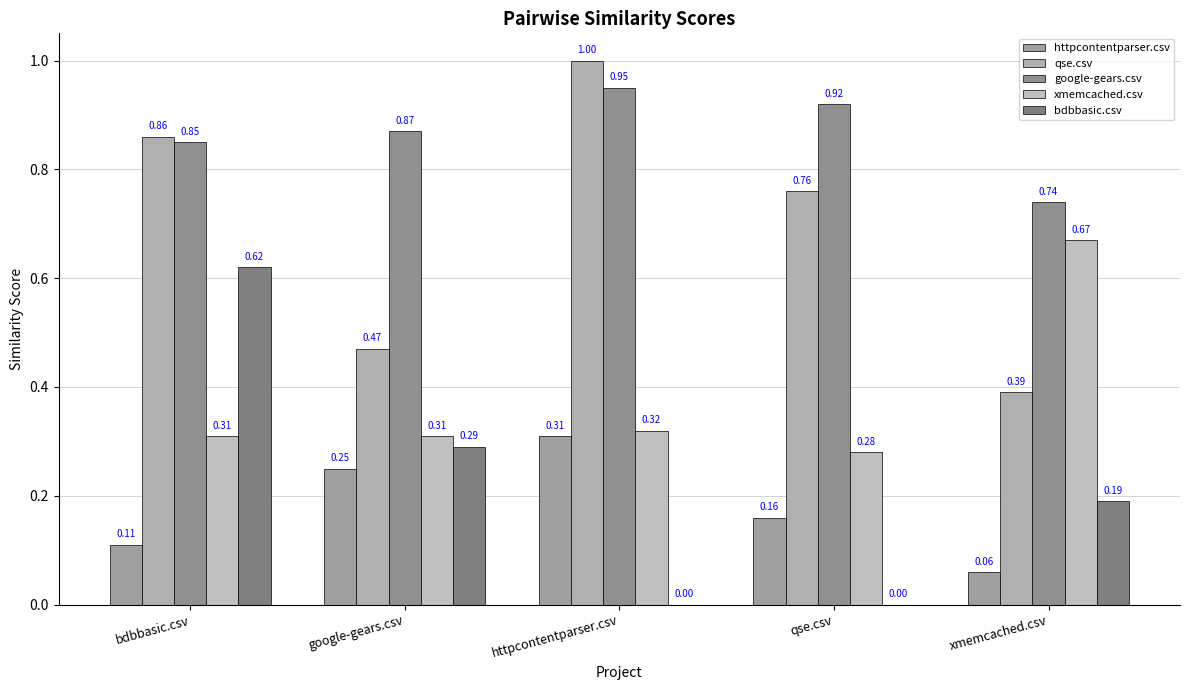

Which category has the highest value across all series?

httpcontentparser.csv